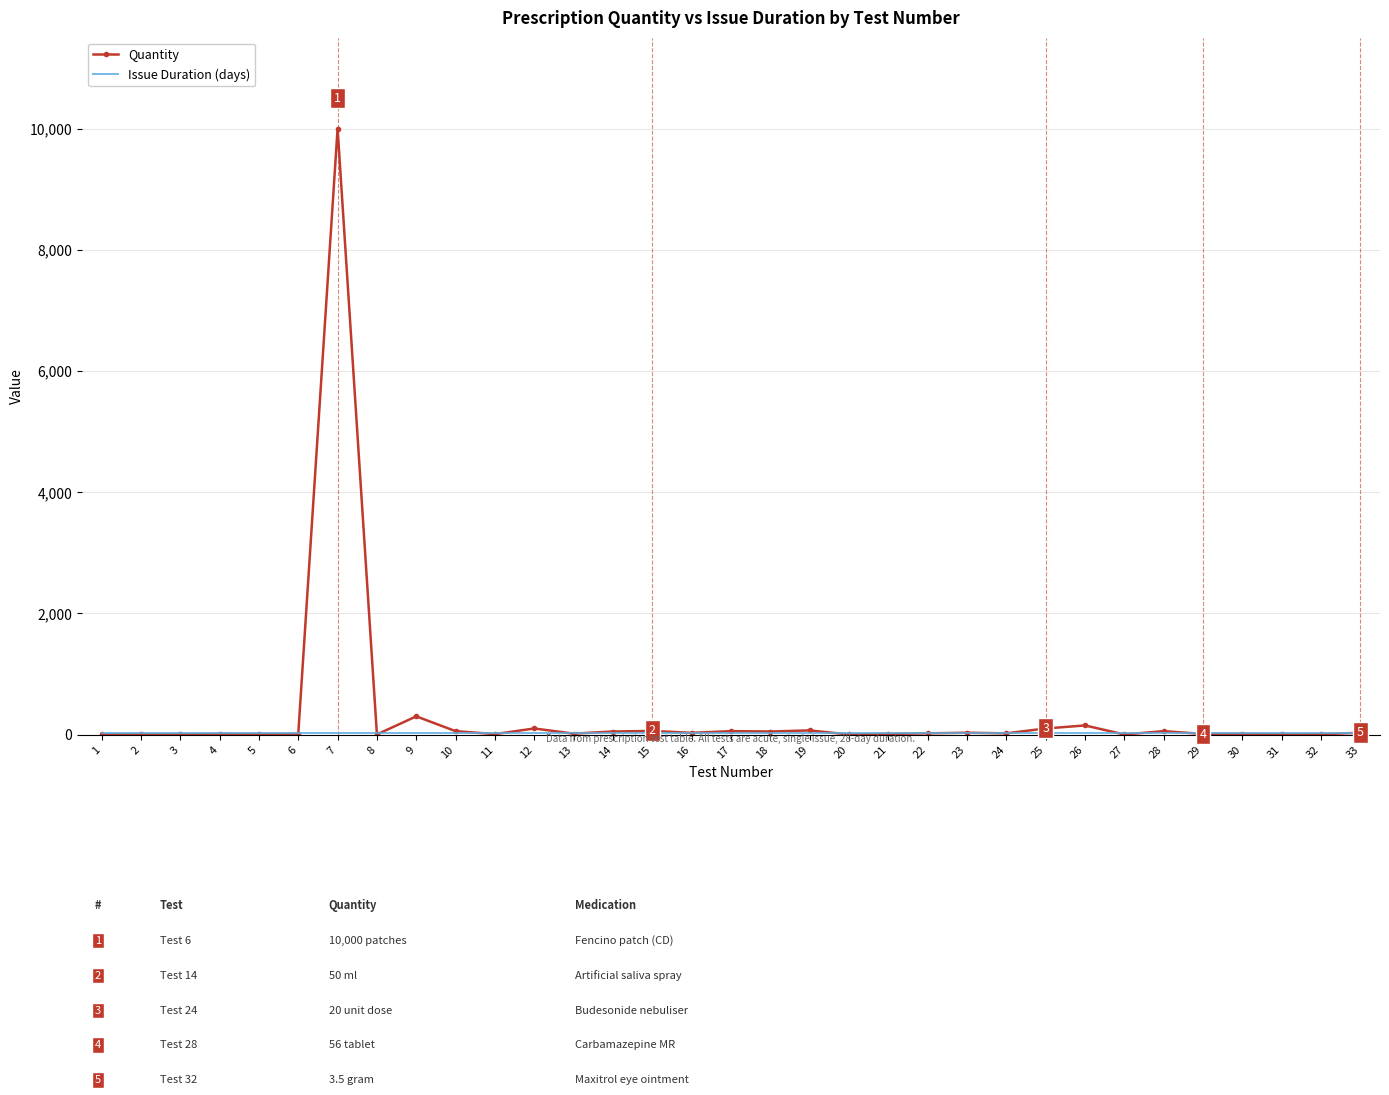

Which series has the largest range (max minus min)?

Quantity